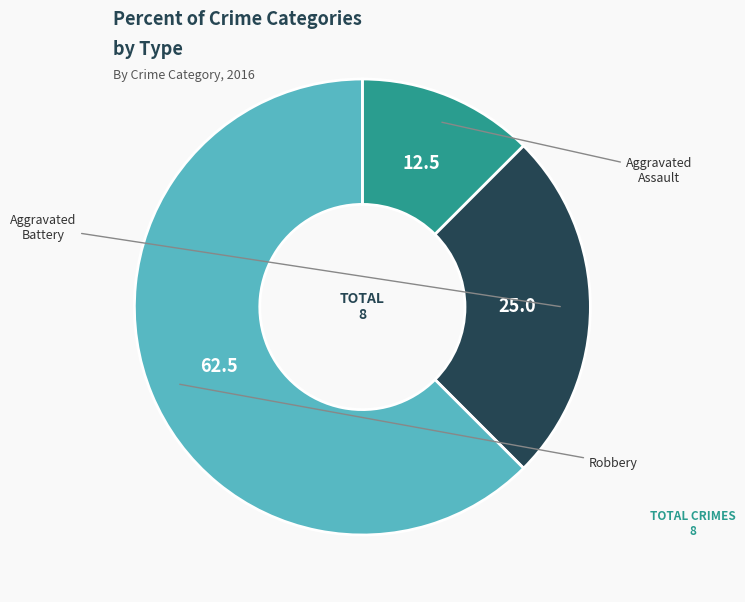

Is there a majority slice in this chart?

Yes